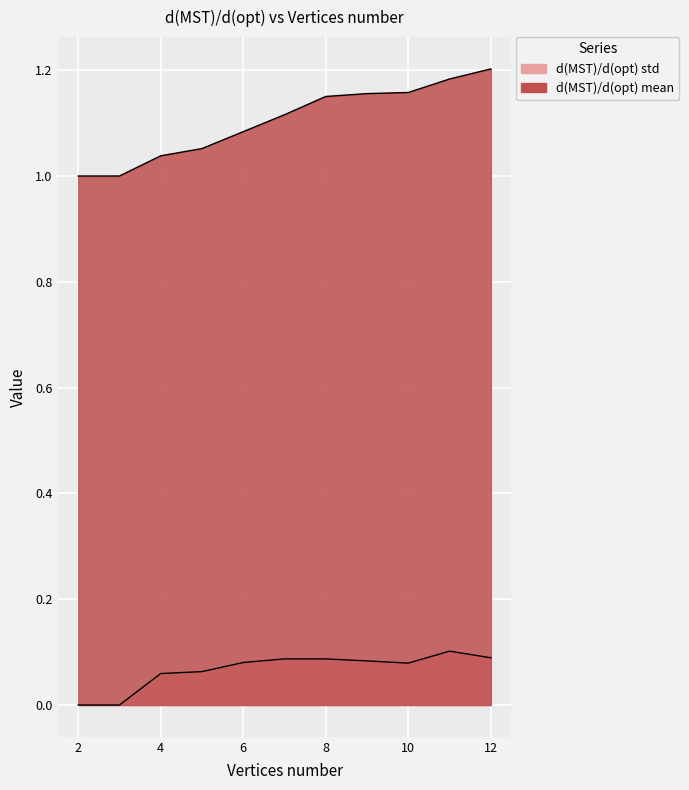

What is the average value of the d(MST)/d(opt) std series?

0.1